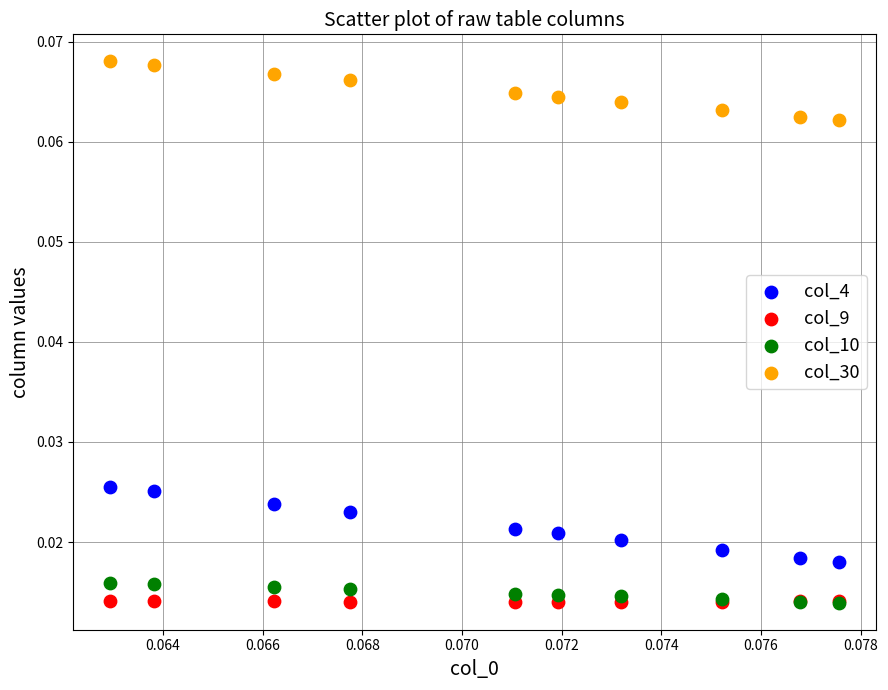

What are all the series names shown in the legend?

col_4, col_9, col_10, col_30